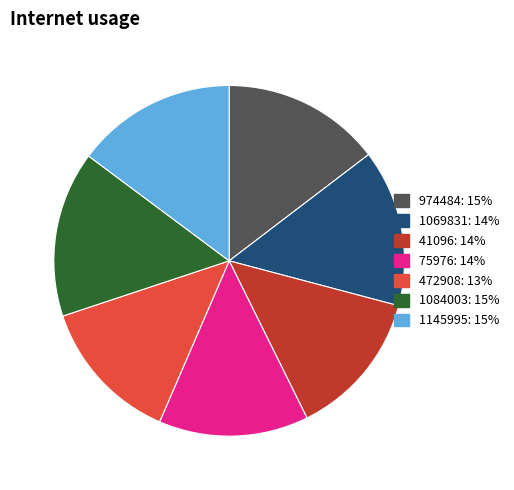

Is there a majority slice in this chart?

No